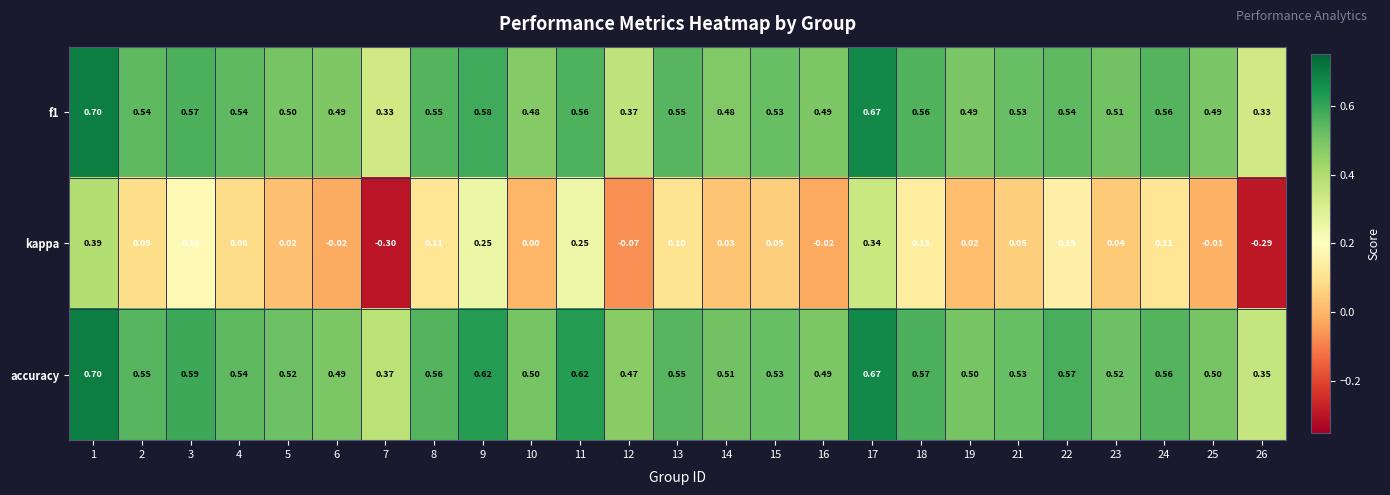

Which series has the largest range (max minus min)?

kappa